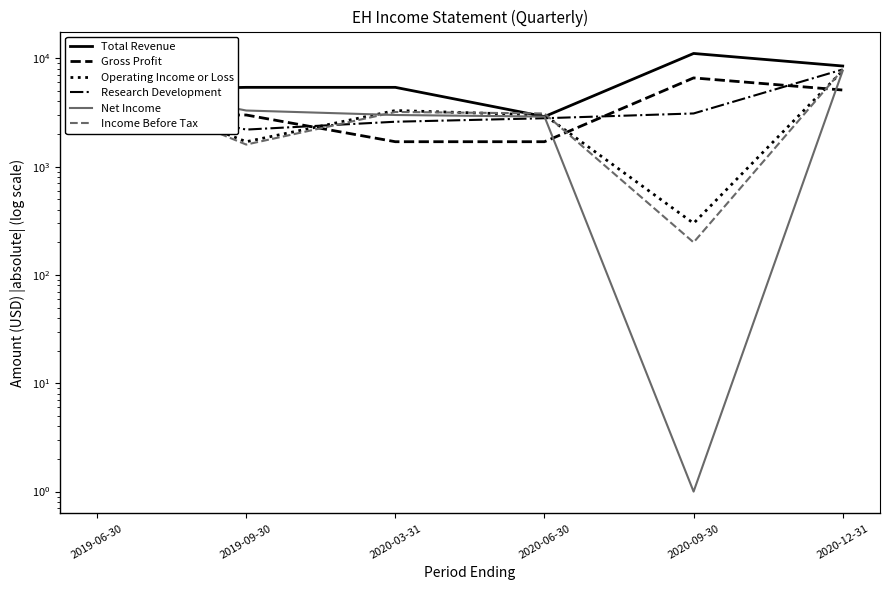

At which category is the sum across all series the highest?

2020-12-31